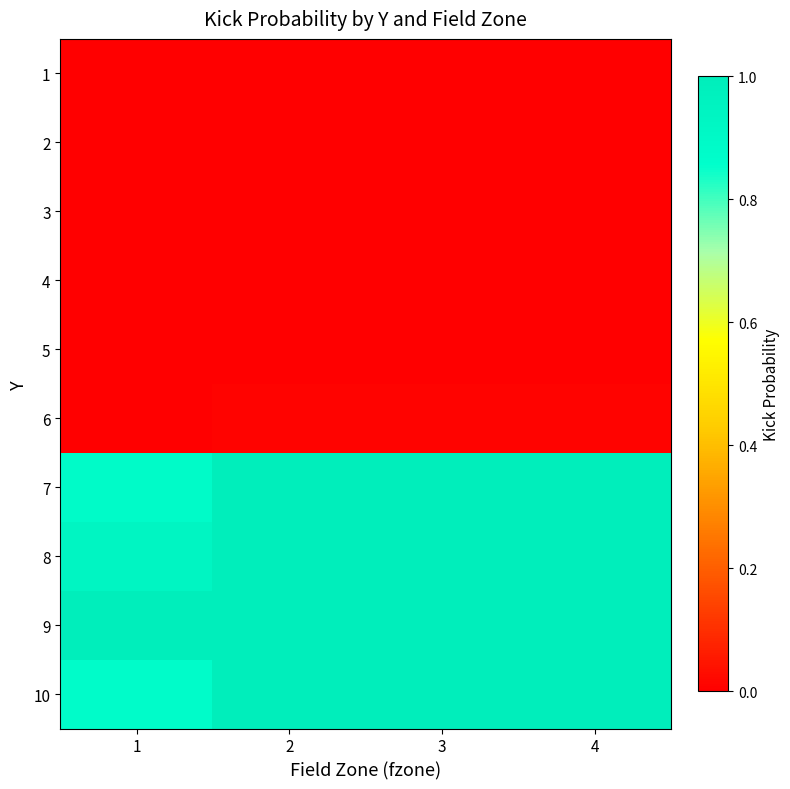

Reading right to left, list all the values displayed in this chart.

1: 4=0.0	3=0.0	2=0.0	1=0.0
2: 4=0.0	3=0.0	2=0.0	1=0.0
3: 4=0.0	3=0.0	2=0.0	1=0.0
4: 4=0.0	3=0.0	2=0.0	1=0.0
5: 4=0.0	3=0.0	2=0.0	1=0.0
6: 4=0.0	3=0.0	2=0.0	1=0.0
7: 4=1.0	3=1.0	2=1.0	1=0.9
8: 4=1.0	3=1.0	2=1.0	1=0.9
9: 4=1.0	3=1.0	2=1.0	1=1.0
10: 4=1.0	3=1.0	2=1.0	1=0.9